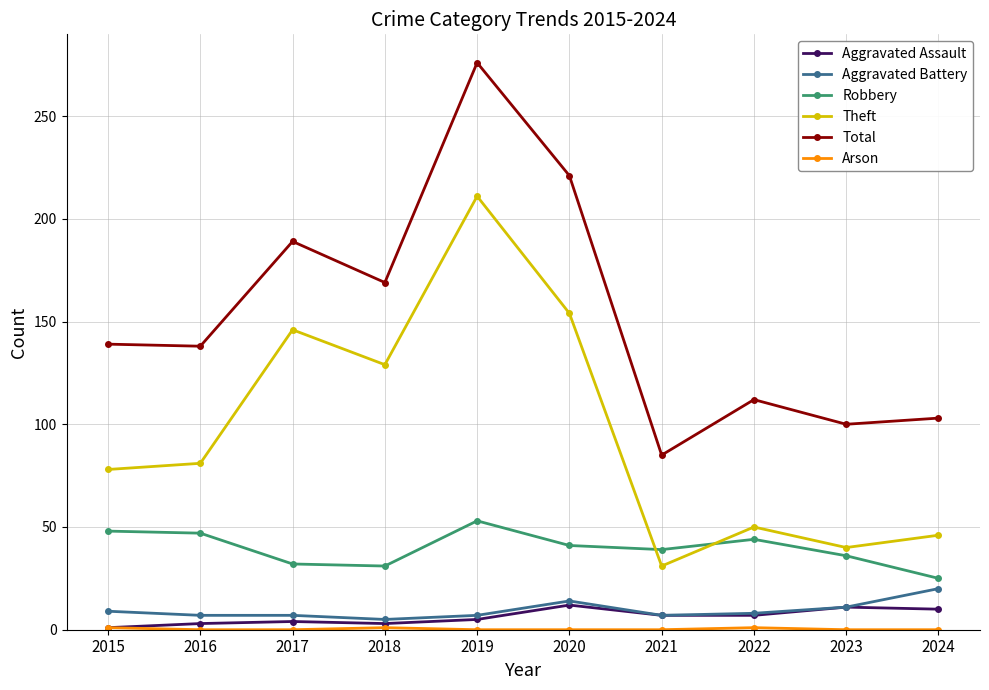

True or false: Theft has more than 0 interior local peaks.

True